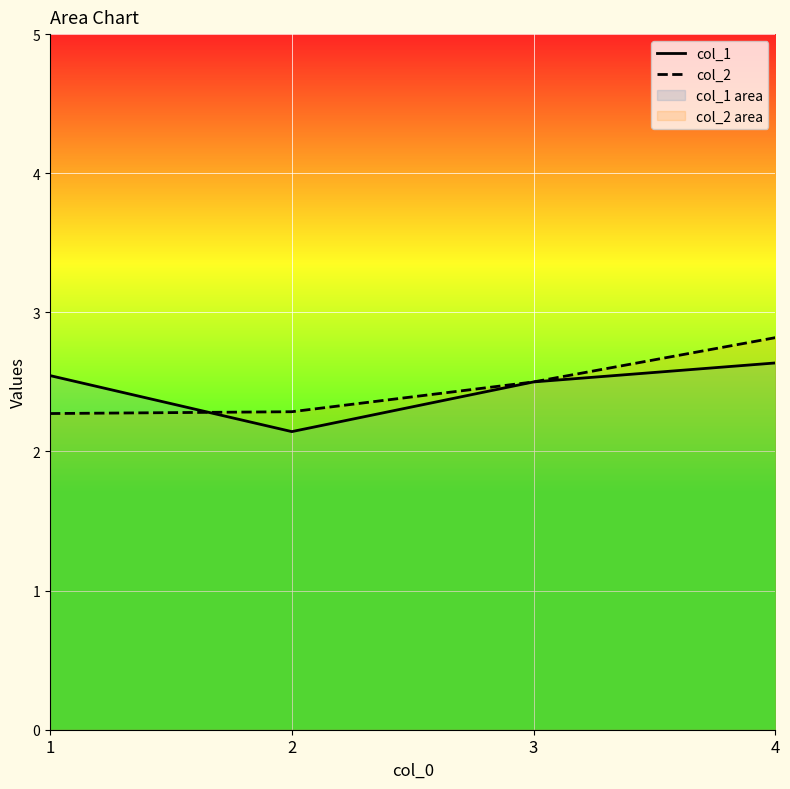

Which series has the largest total across all categories?

col_2